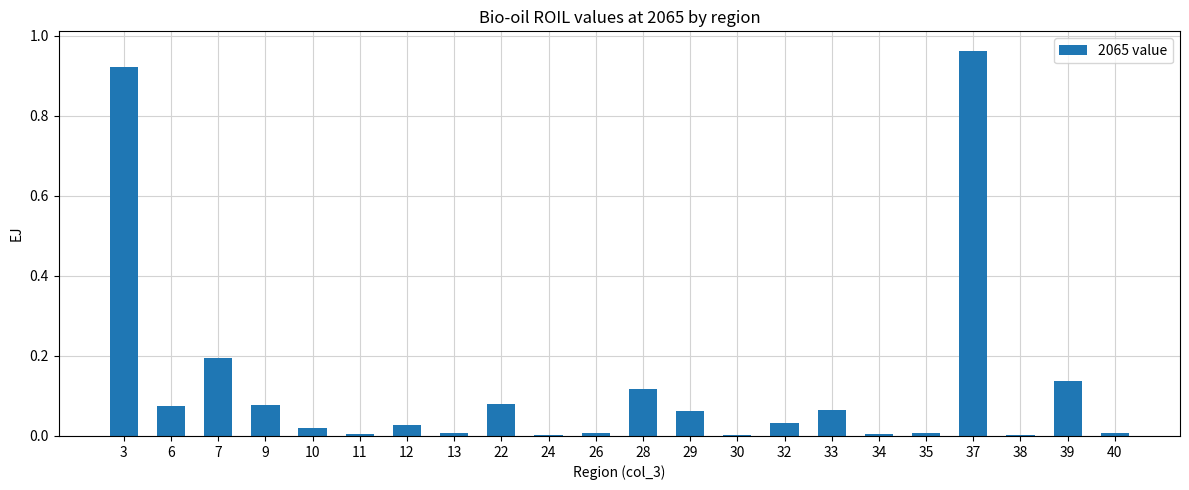

Does the chart contain stacked bars?

No